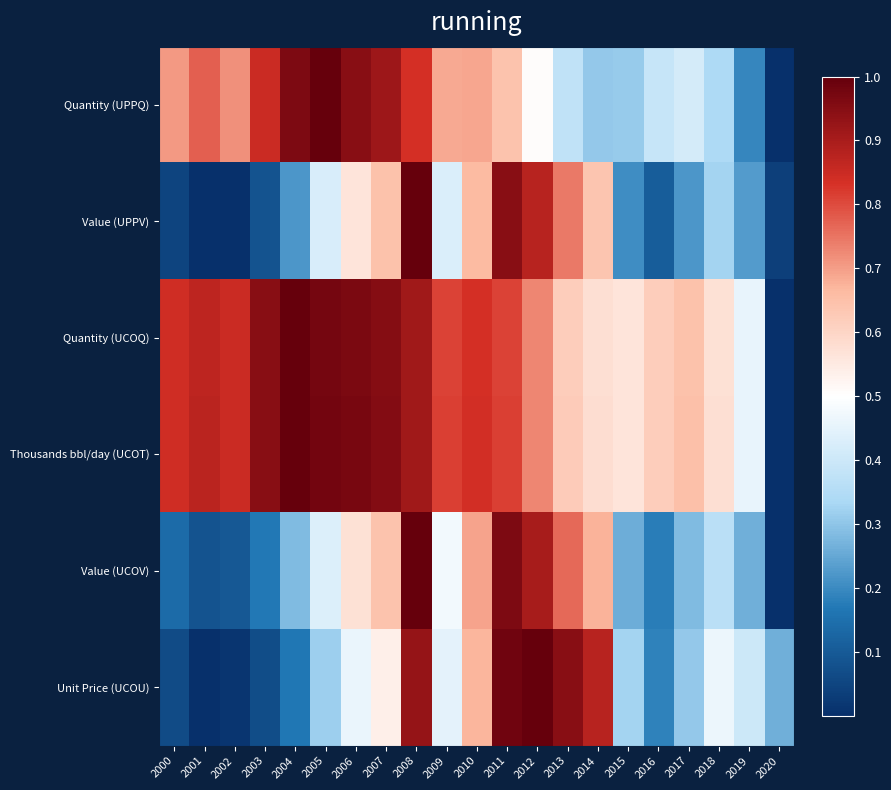

At which category does the chart reach its minimum across all series?

2020